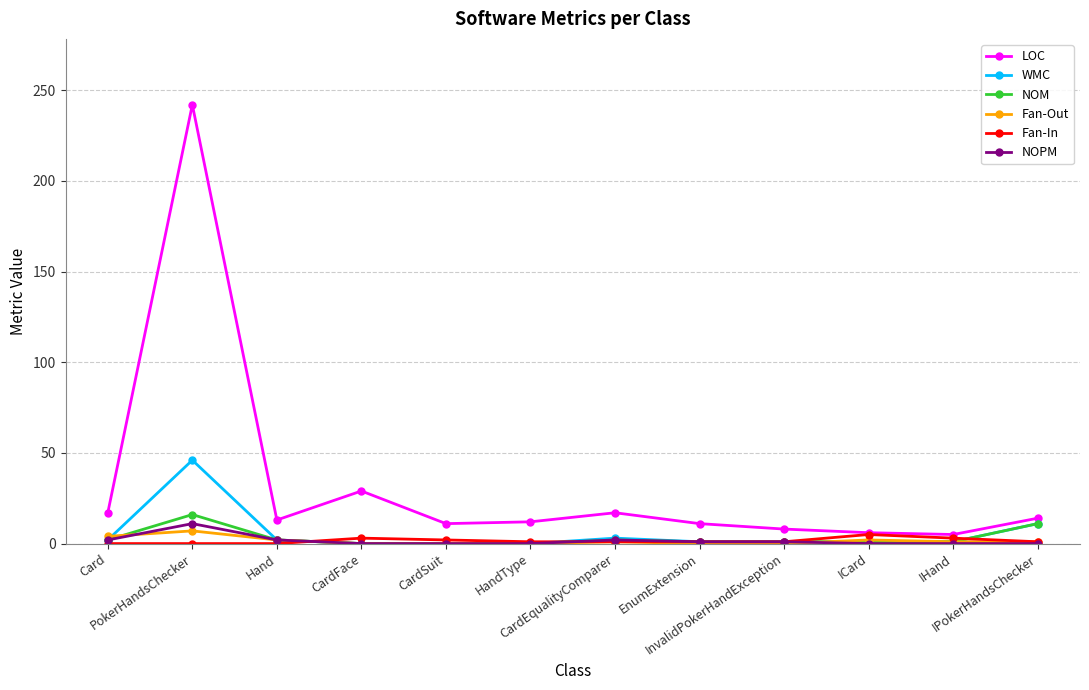

True or false: LOC and Fan-Out intersect in this chart.

False